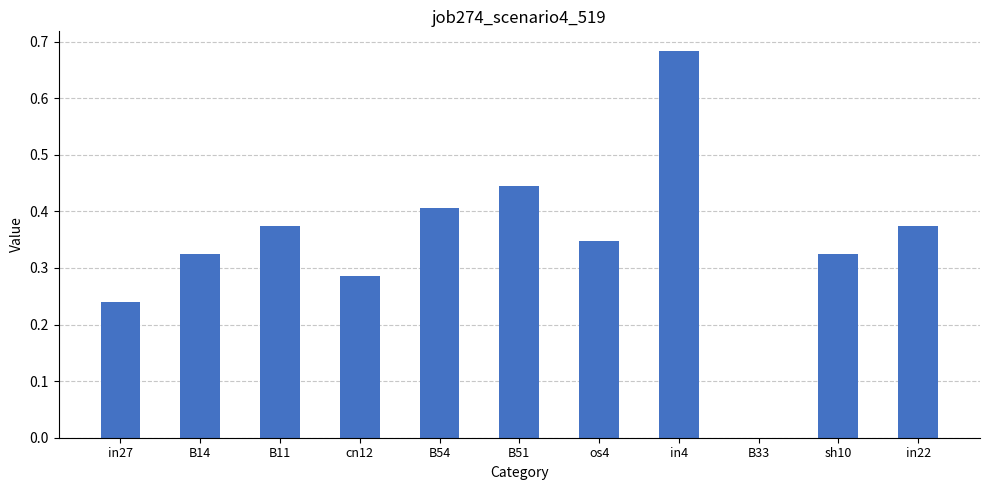

What is the change in value from B14 to B51?

+0.1